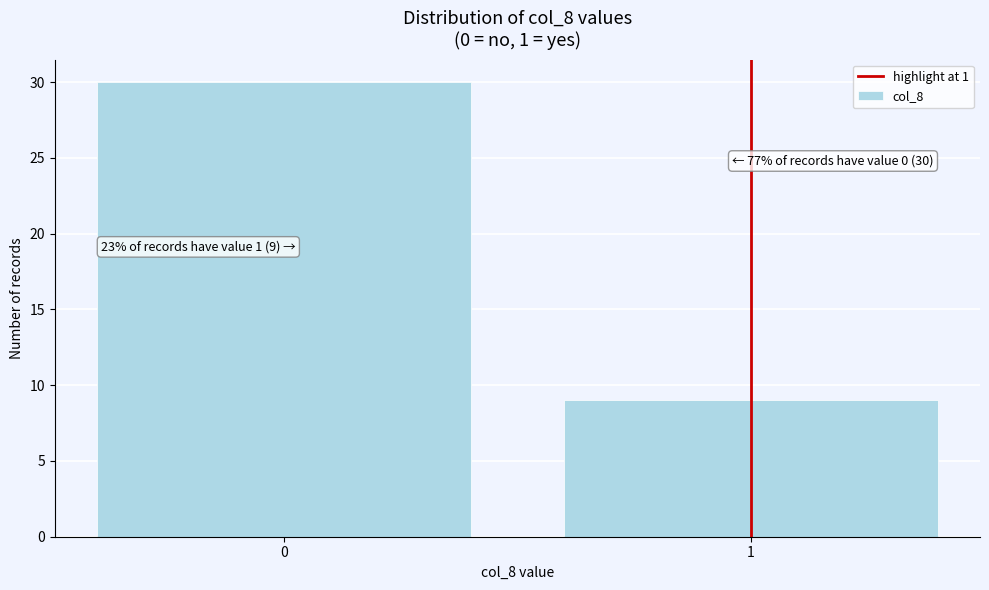

Reading left to right, what are all the values shown in this chart?

30	9